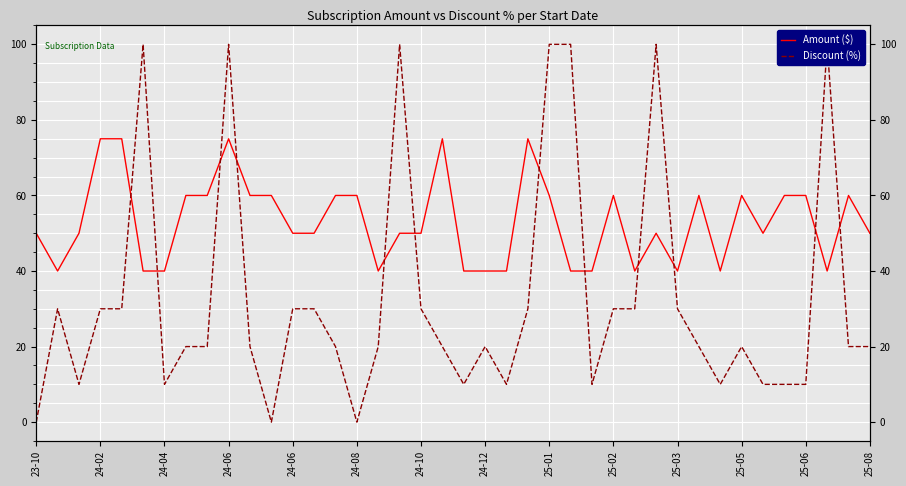

Which series has the widest spread of values?

Discount (%)